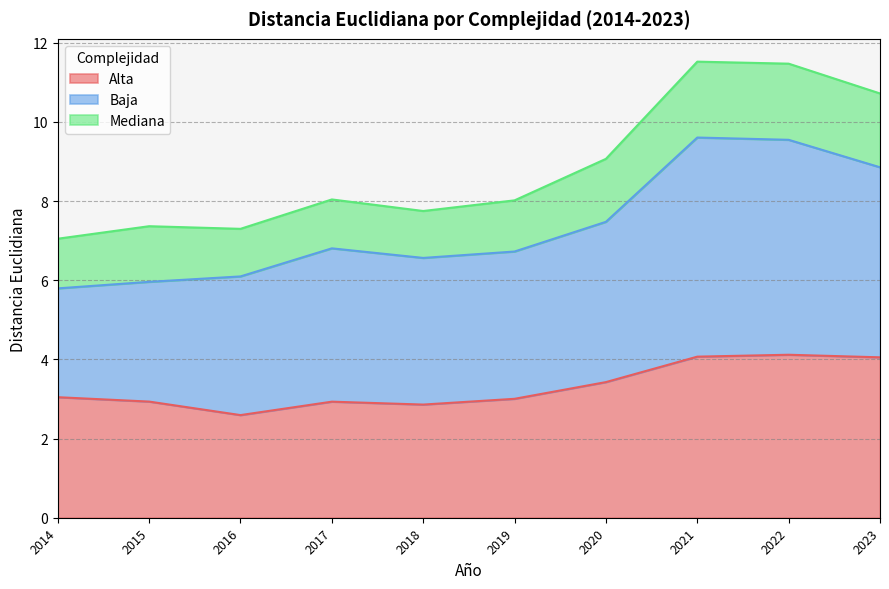

Where does the Baja series first go above 6?

2016